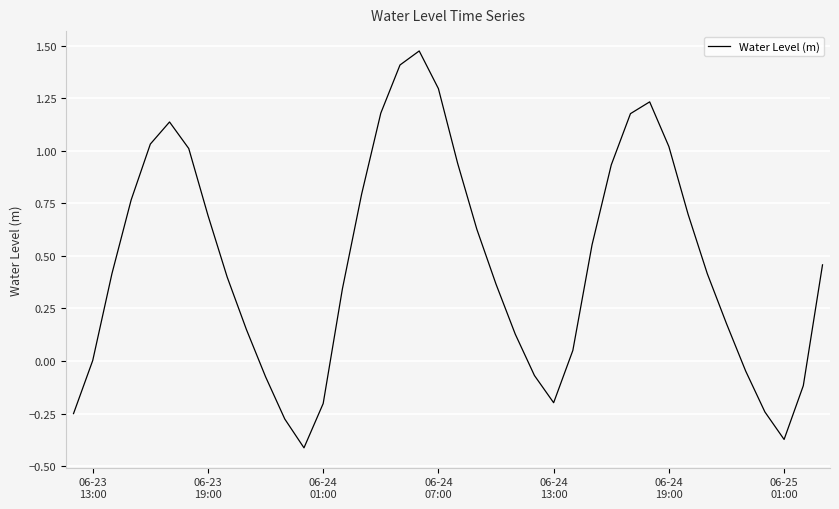

What is the difference between the maximum and minimum values?

1.9